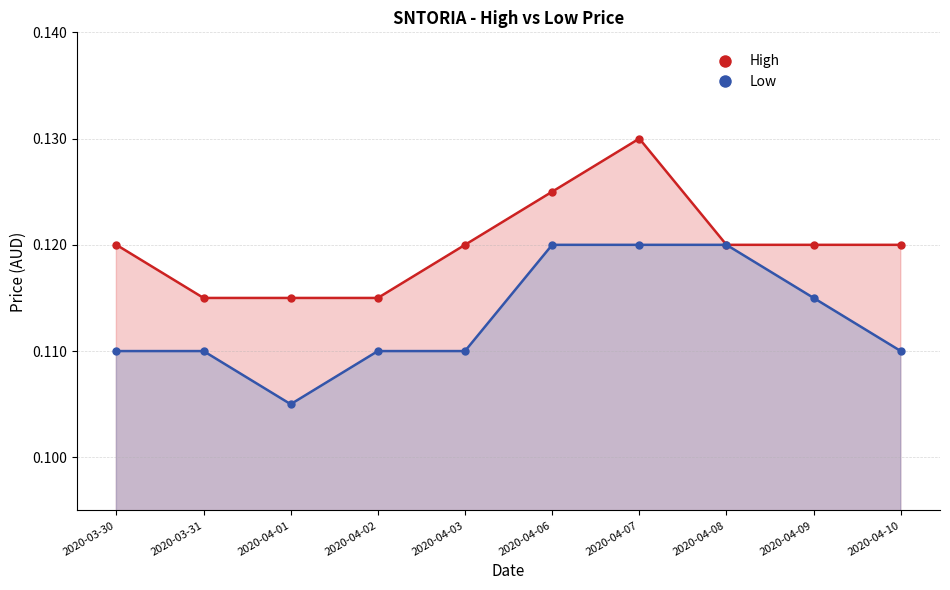

How many categories are shown in the chart?

10